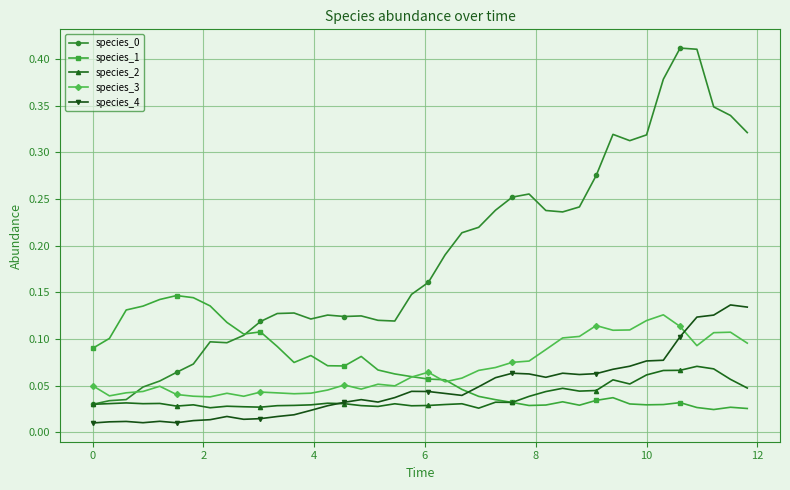

After their last crossing, which series has the higher values: species_1 or species_4?

species_4